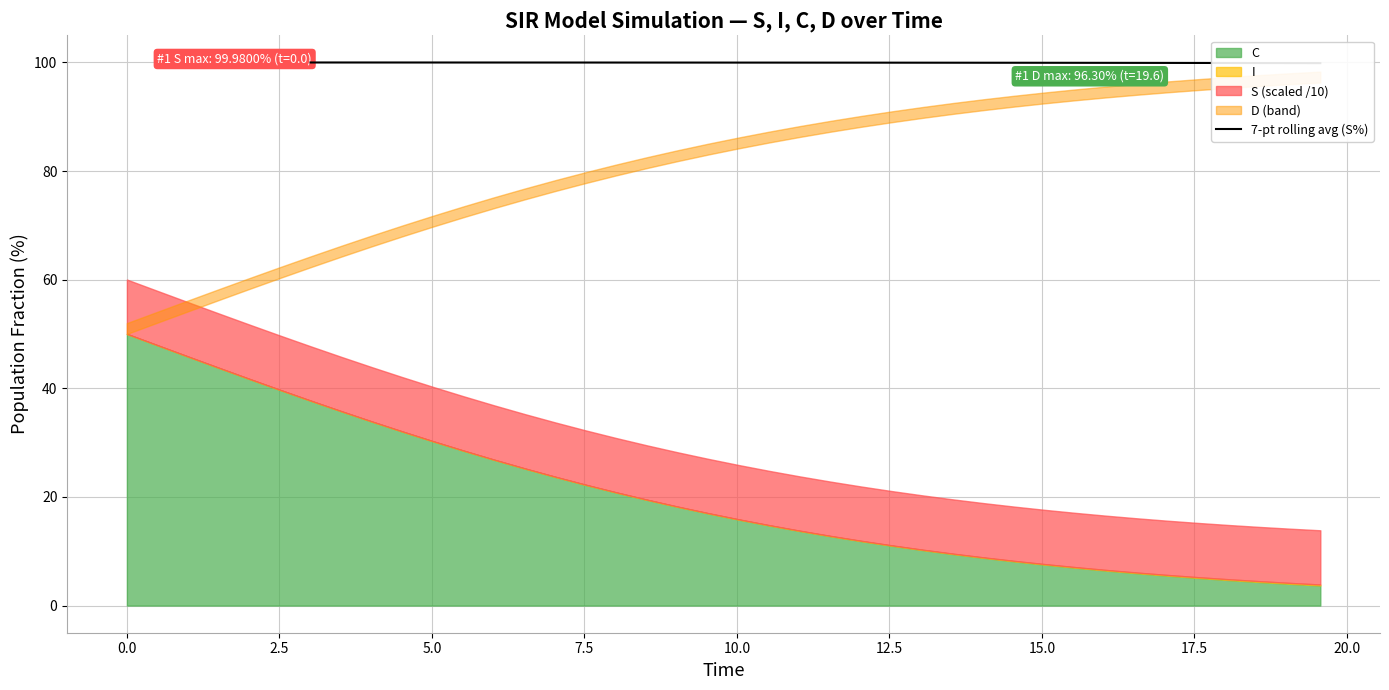

What is the maximum value shown in the chart?

100.0